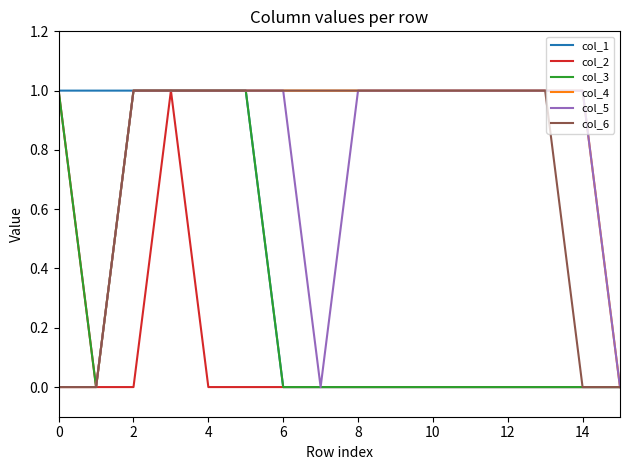

How many lines are shown in the chart?

6